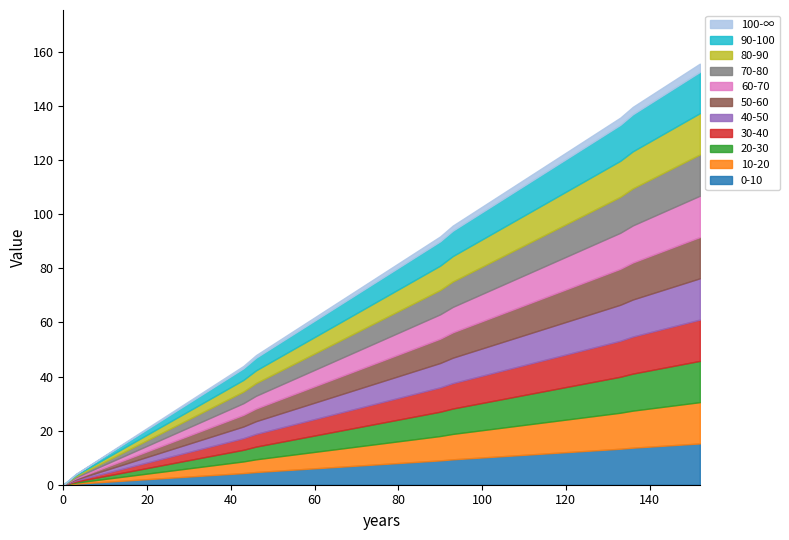

How many lines are shown in the chart?

11